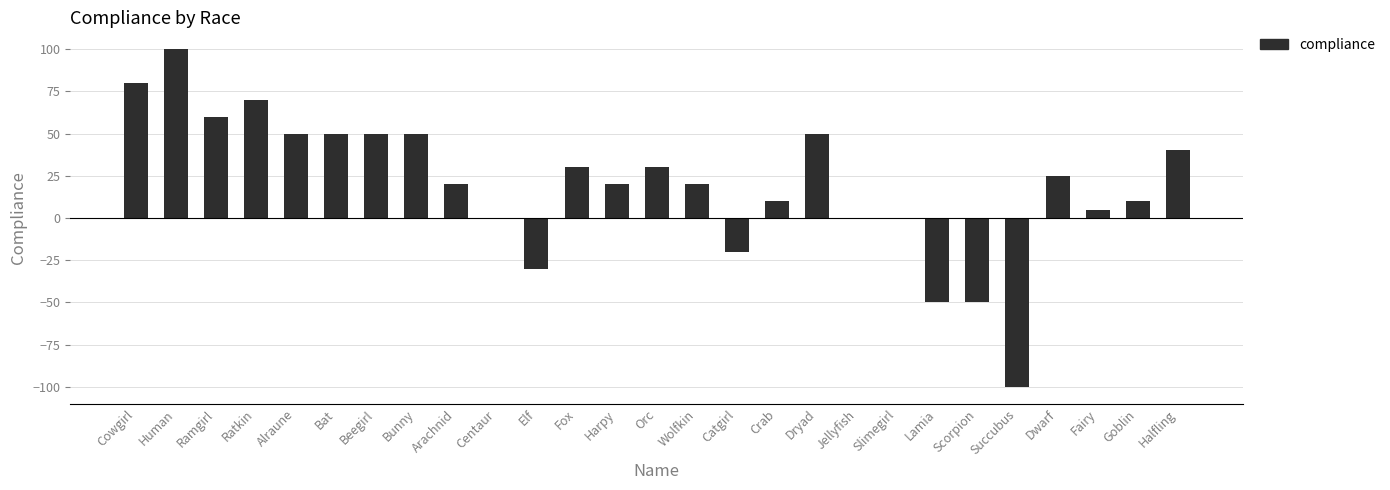

Read the value at Lamia.

-50